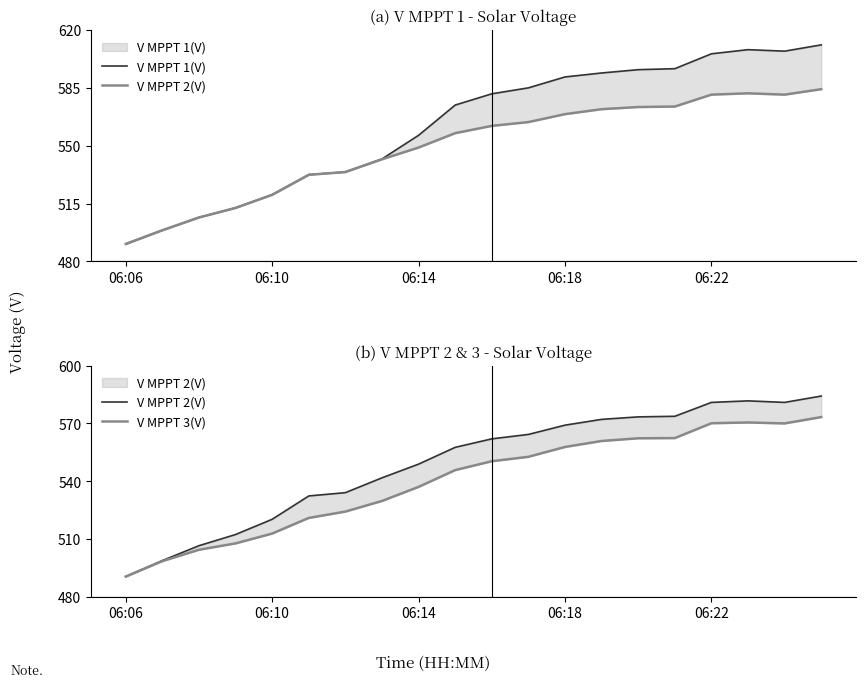

Is the value of V MPPT 1(V) at 10 greater than the value of V MPPT 2(V) at 5?

Yes